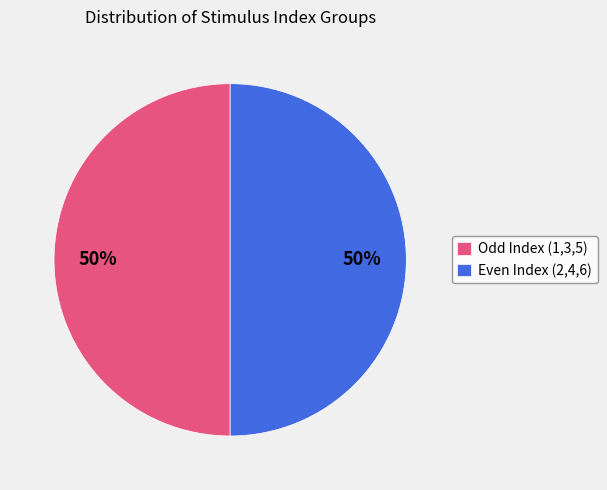

Approximately how many times larger is the value at Odd Index (1,3,5) compared to Even Index (2,4,6)?

1.0